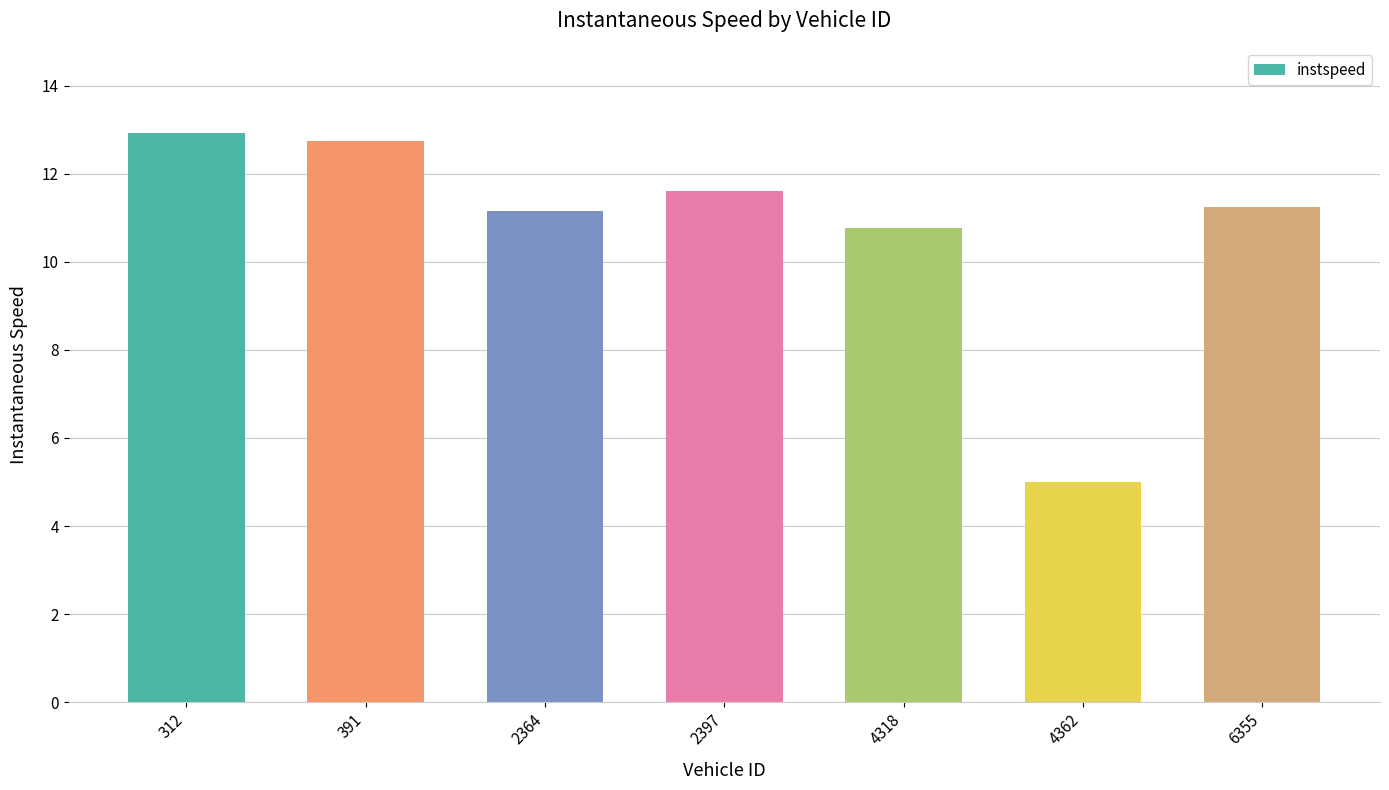

What is the minimum value shown in the chart?

5.0